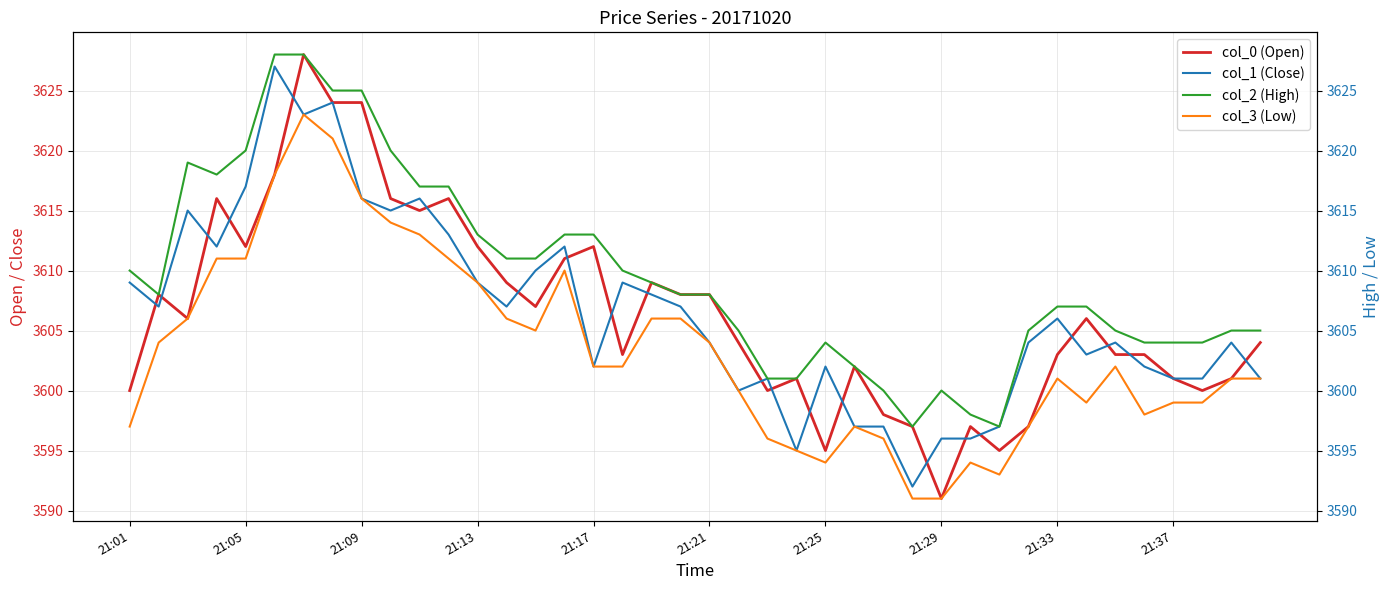

Count the number of data series in this chart.

4